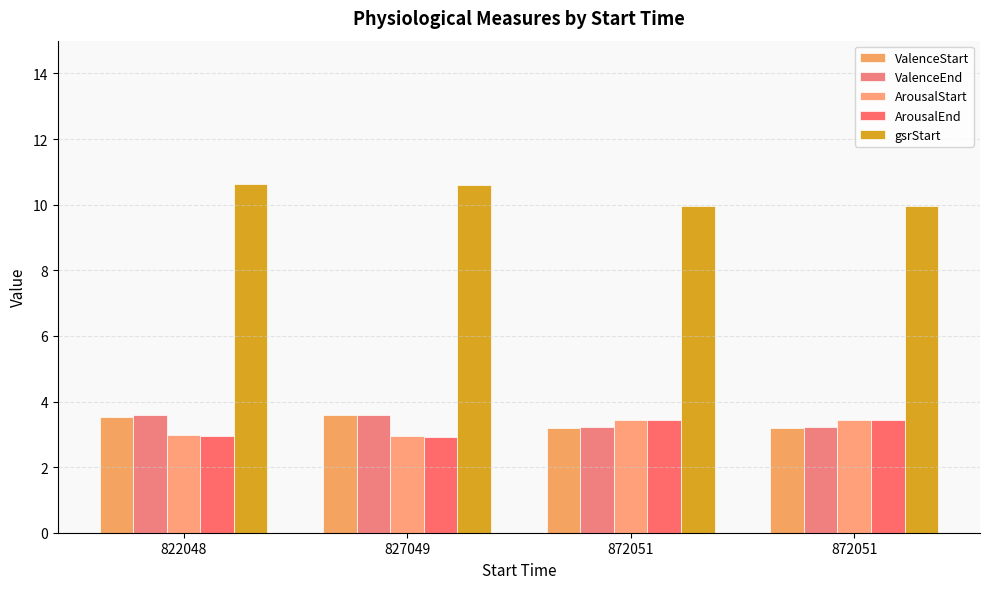

Reading right to left, transcribe all the data shown in this chart.

ValenceStart: 872051=3.2	872051=3.2	827049=3.6	822048=3.5
ValenceEnd: 872051=3.2	872051=3.2	827049=3.6	822048=3.6
ArousalStart: 872051=3.4	872051=3.4	827049=2.9	822048=3.0
ArousalEnd: 872051=3.4	872051=3.4	827049=2.9	822048=2.9
gsrStart: 872051=10.0	872051=10.0	827049=10.6	822048=10.6